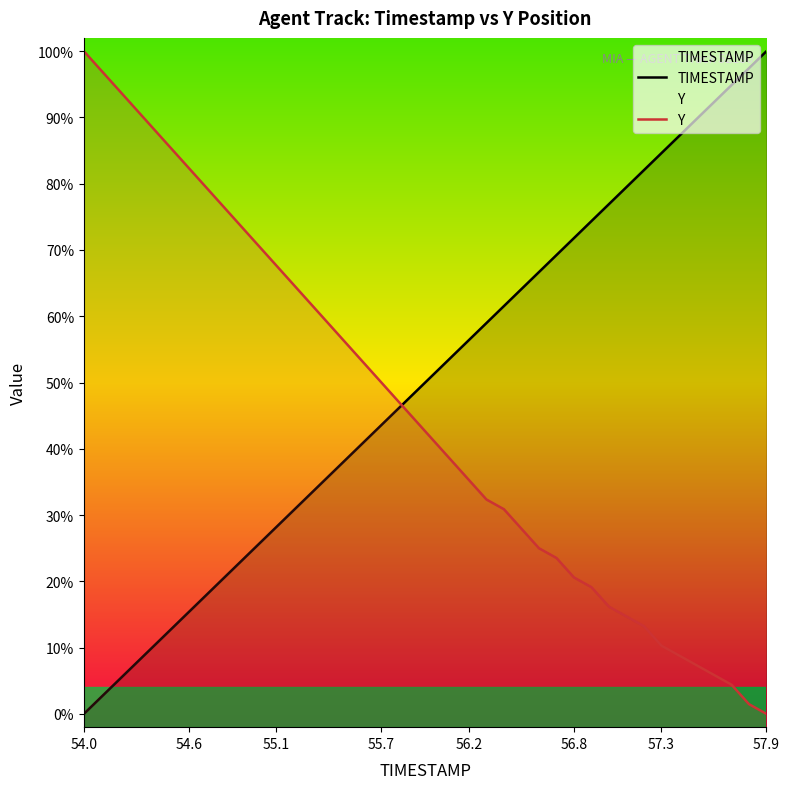

What are all the series names shown in the legend?

TIMESTAMP, Y